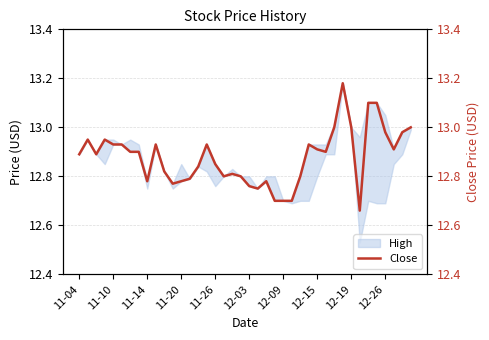

The chart shows a value of 20.7 at 26. True or false?

False